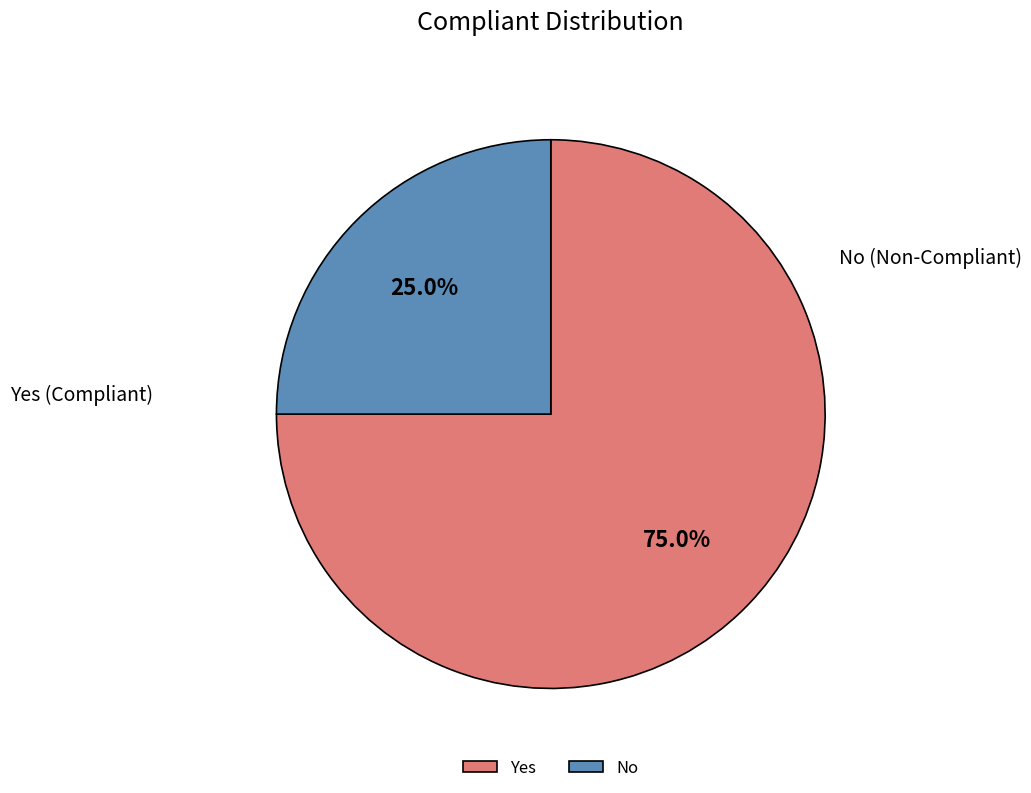

To the nearest percent, what is the combined percentage of No and Yes?

100%